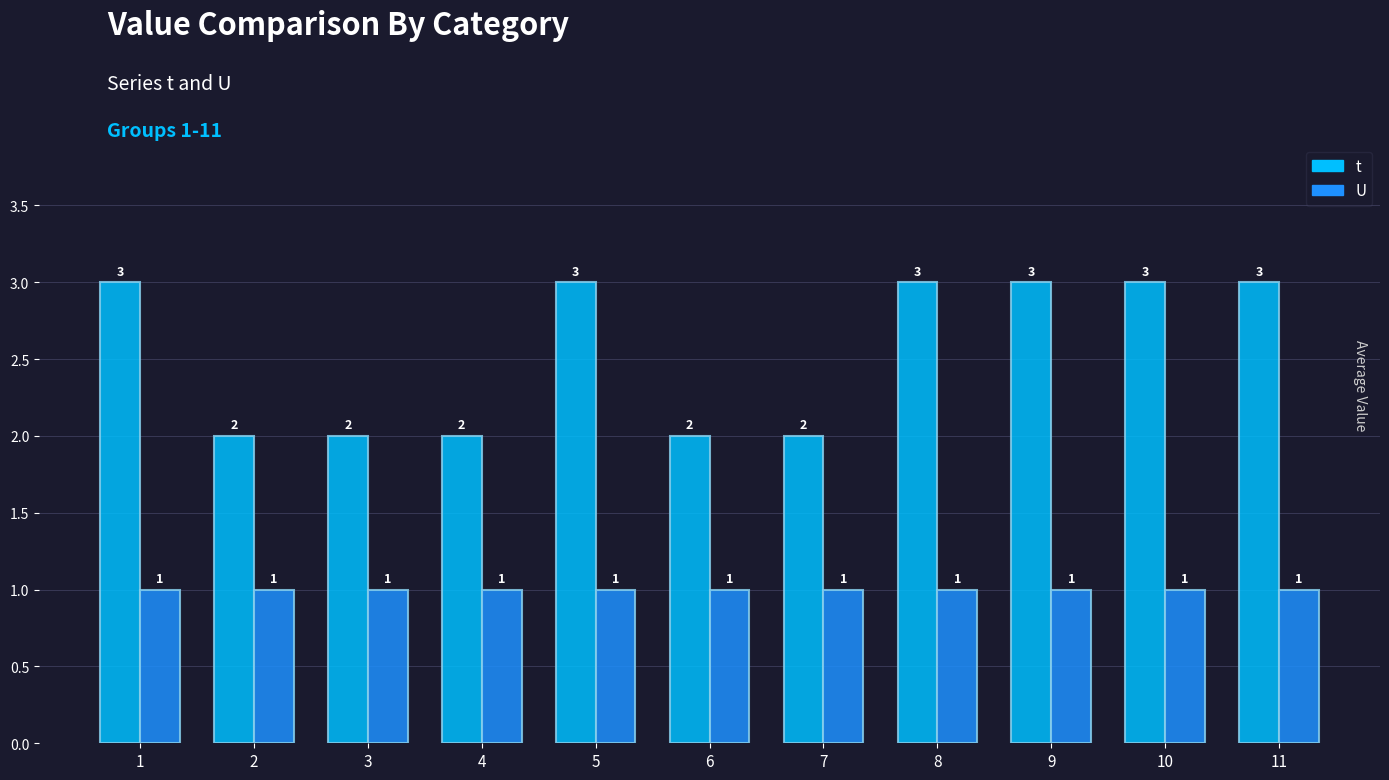

Which series changed the most between 4 and 8?

t